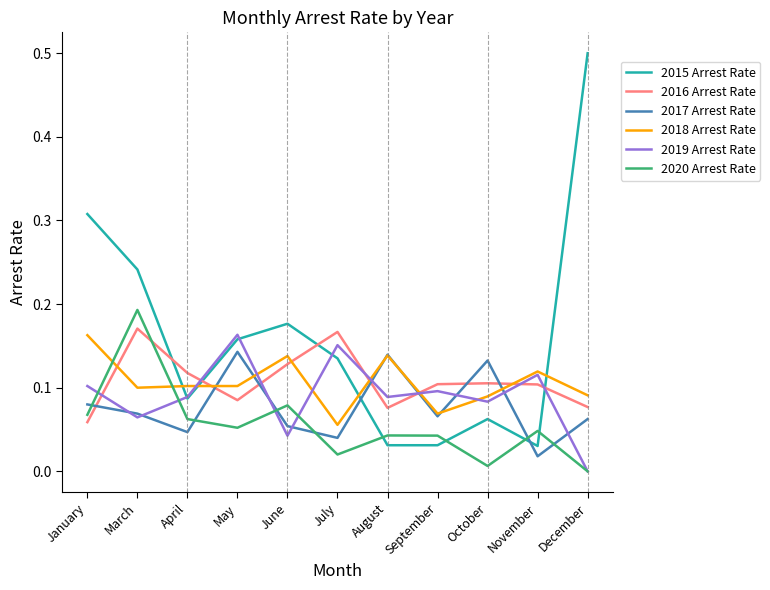

True or false: 2019 Arrest Rate and 2016 Arrest Rate intersect in this chart.

True